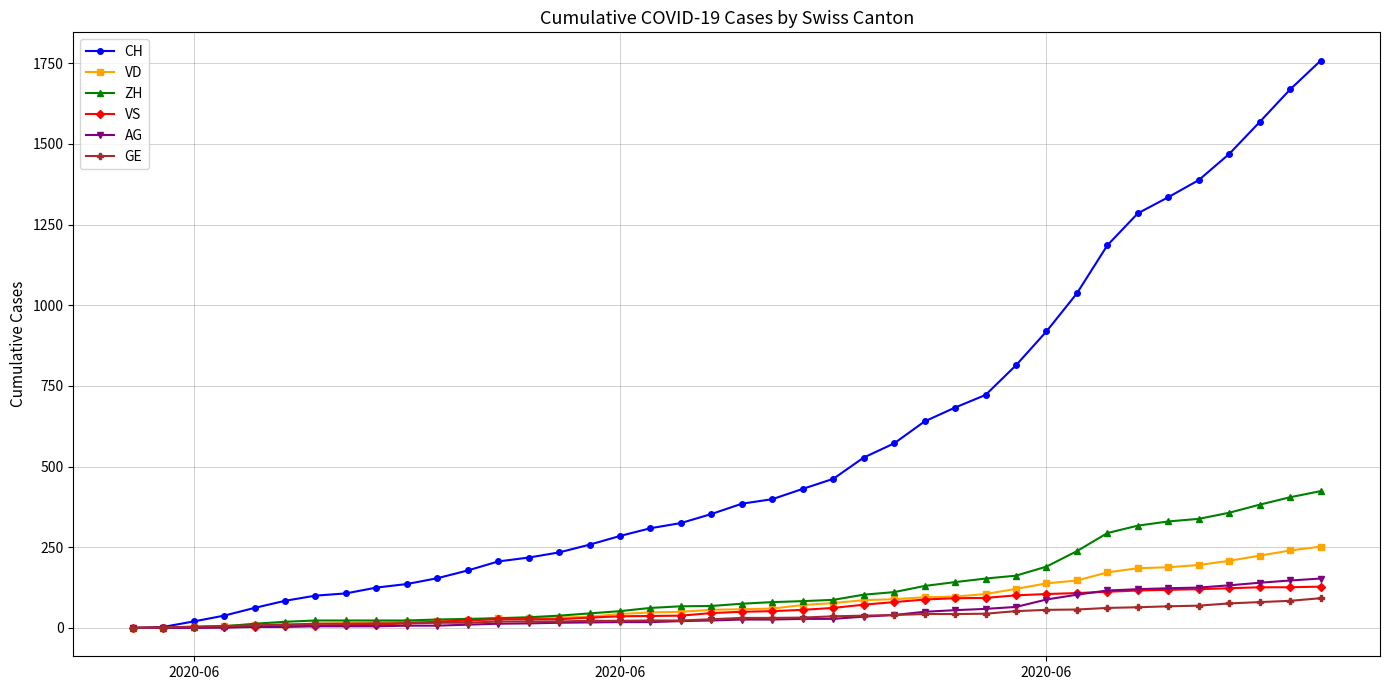

How many categories are shown in the chart?

40